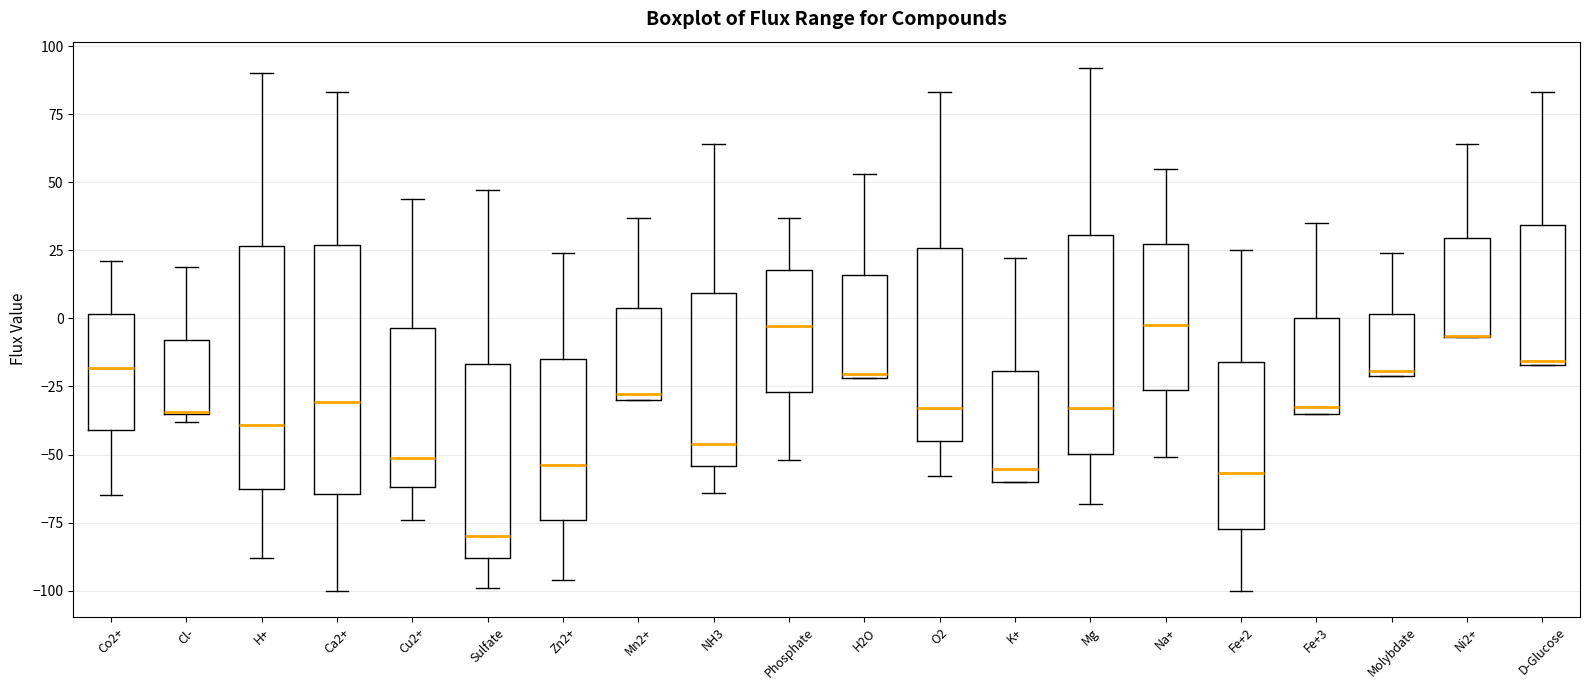

Where is the upper edge of the box for O2 on the y-axis? The values are not printed on the chart, so give them approximately, as read against the axis.

25